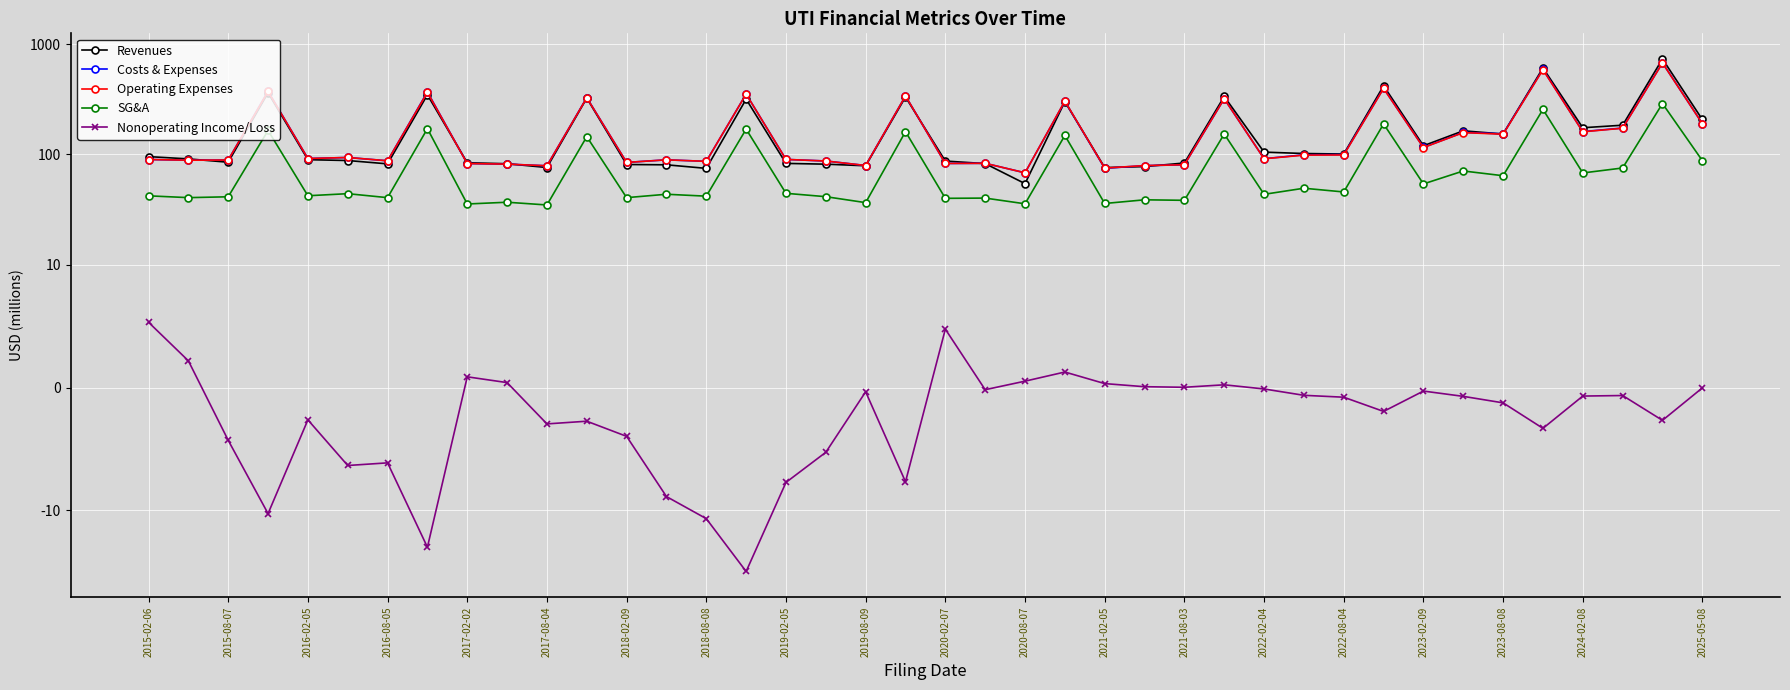

Rank the series at 2020-02-07 from highest to lowest value.

Revenues, Costs & Expenses, Operating Expenses, SG&A, Nonoperating Income/Loss